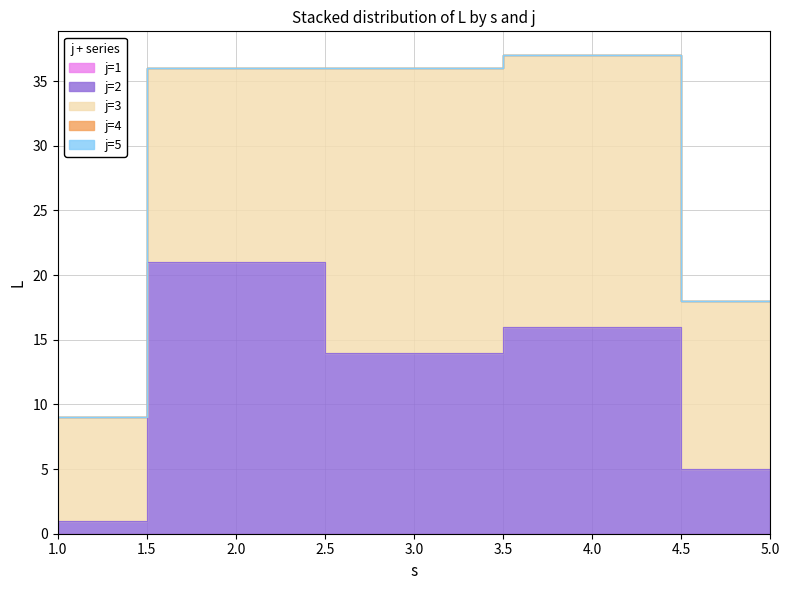

What is the total value across all series at 1?

9